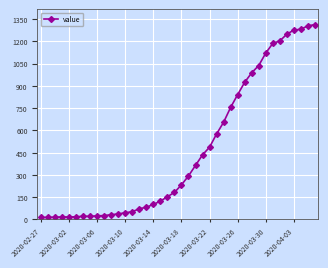

What is the sum of all values?

18584